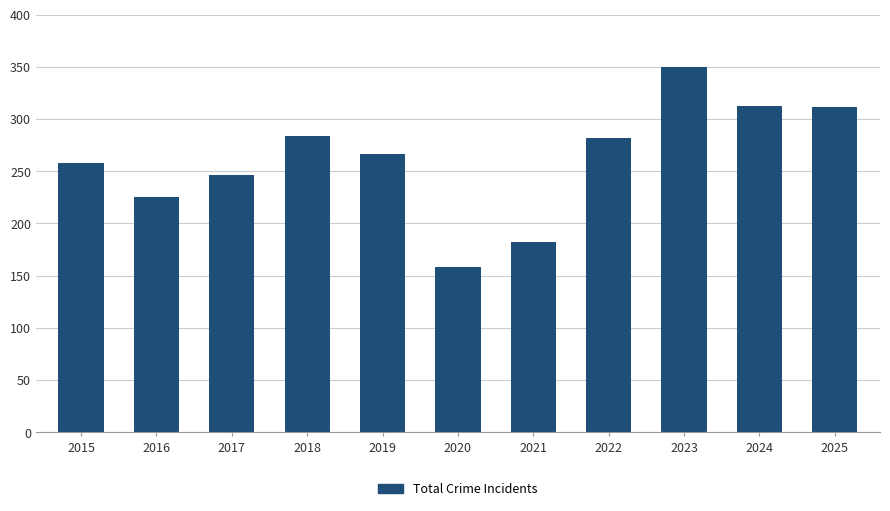

What is the sum of all values?

2874